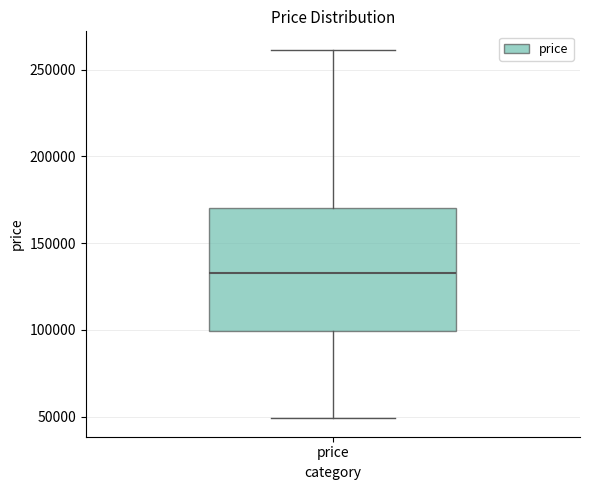

Where does the upper whisker of the box for price end on the y-axis? The values are not printed on the chart, so give them approximately, as read against the axis.

260000